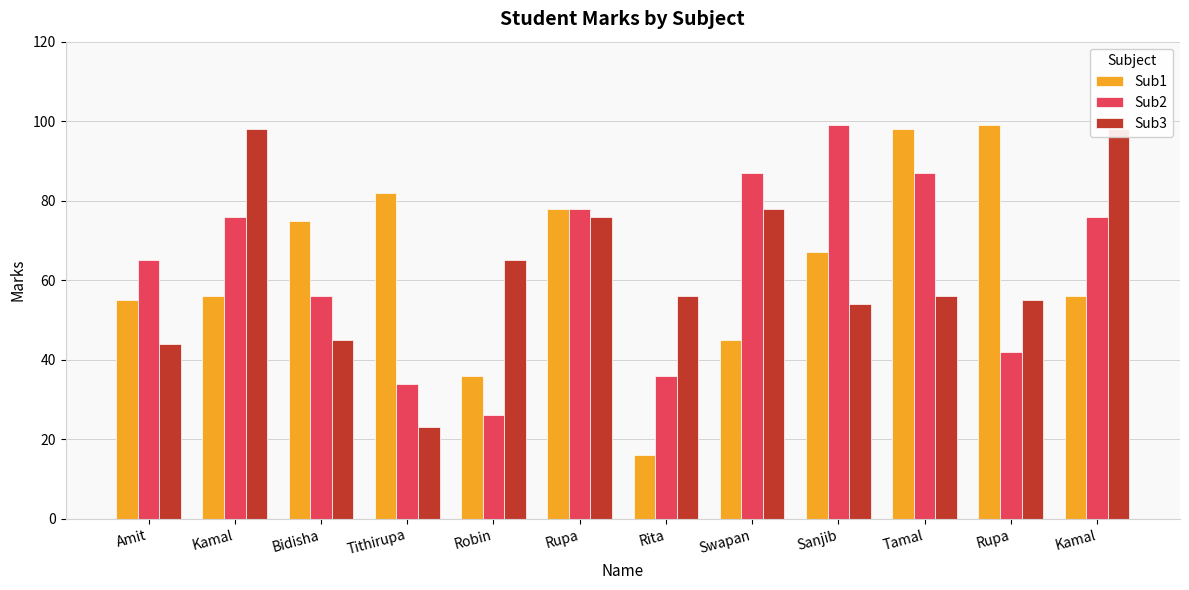

Reading right to left, extract all data points from this chart.

Sub1: Kamal=56	Rupa=99	Tamal=98	Sanjib=67	Swapan=45	Rita=16	Rupa=78	Robin=36	Tithirupa=82	Bidisha=75	Kamal=56	Amit=55
Sub2: Kamal=76	Rupa=42	Tamal=87	Sanjib=99	Swapan=87	Rita=36	Rupa=78	Robin=26	Tithirupa=34	Bidisha=56	Kamal=76	Amit=65
Sub3: Kamal=98	Rupa=55	Tamal=56	Sanjib=54	Swapan=78	Rita=56	Rupa=76	Robin=65	Tithirupa=23	Bidisha=45	Kamal=98	Amit=44